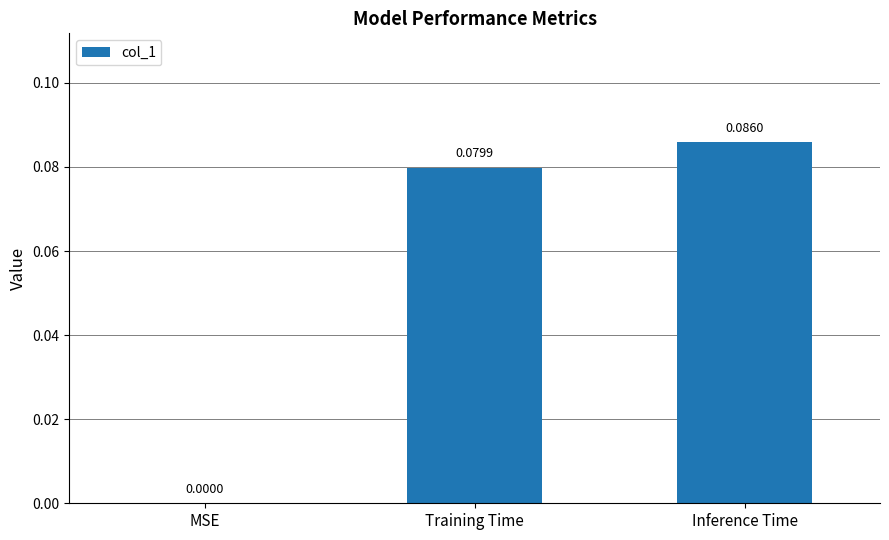

What is the change in value from MSE to Inference Time?

+0.1